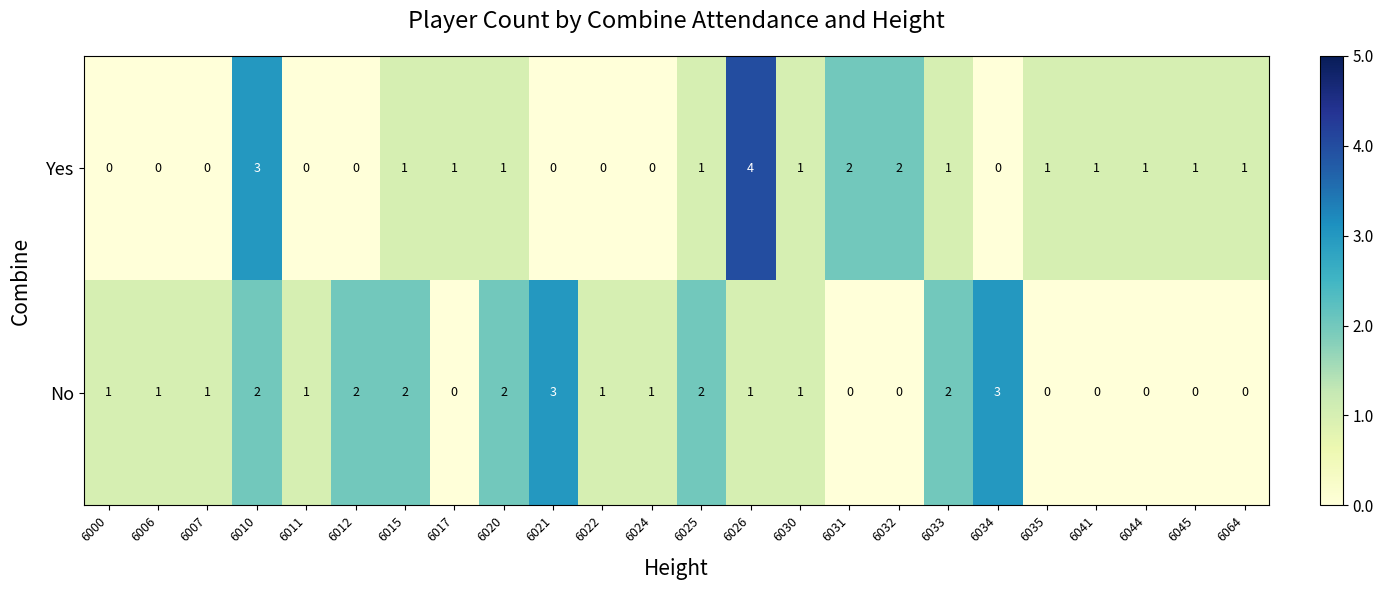

Rank the series by their maximum value, from highest to lowest.

Yes, No